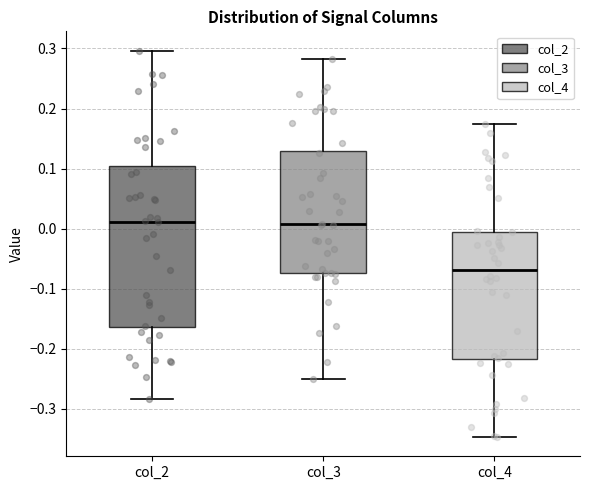

Reading left to right, transcribe this box plot: for each box, give where its median line is, the range the box spans, and where its two whiskers end, as read against the y-axis. The values are not printed on the chart, so give them approximately, as read against the axis.

col_2: median 0.01, box -0.16 to 0.10, whiskers -0.28 to 0.30
col_3: median 0.01, box -0.07 to 0.13, whiskers -0.25 to 0.28
col_4: median -0.07, box -0.22 to -0.01, whiskers -0.35 to 0.17